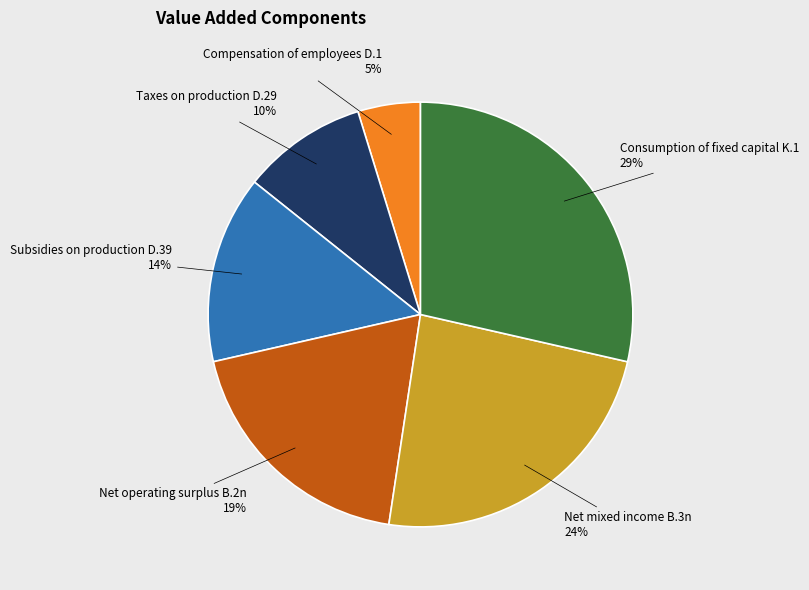

To the nearest percent, what is the average slice percentage?

17%